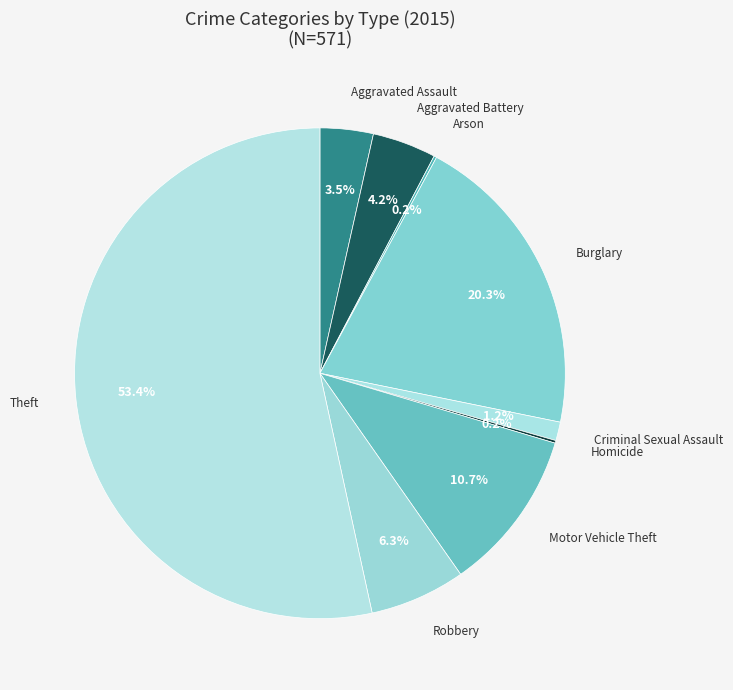

Which category has the smallest portion of the pie?

Arson